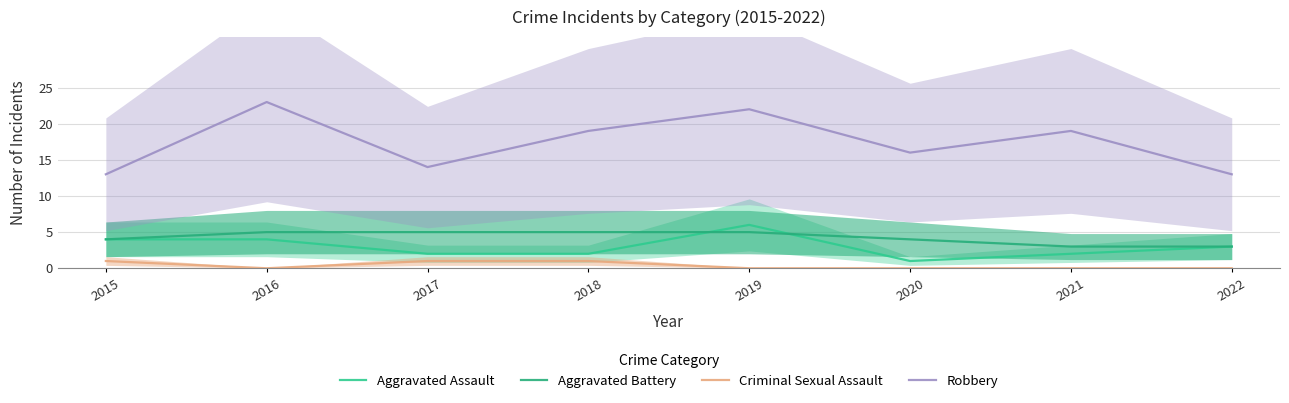

True or false: Robbery has a value of 22 at 2015.

False